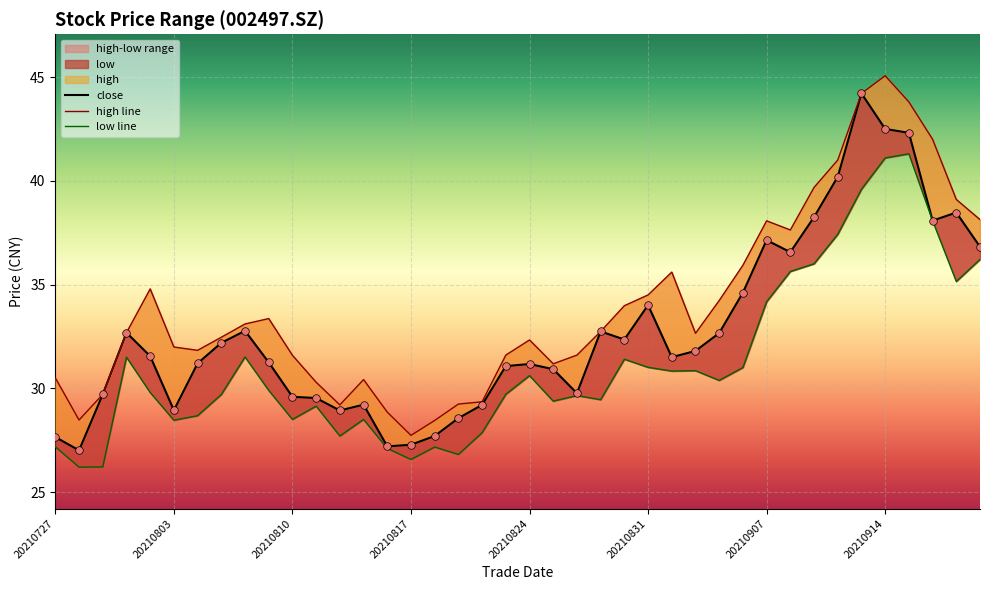

Is the value of close at 20210830 greater than the value of low at 20210729?

Yes